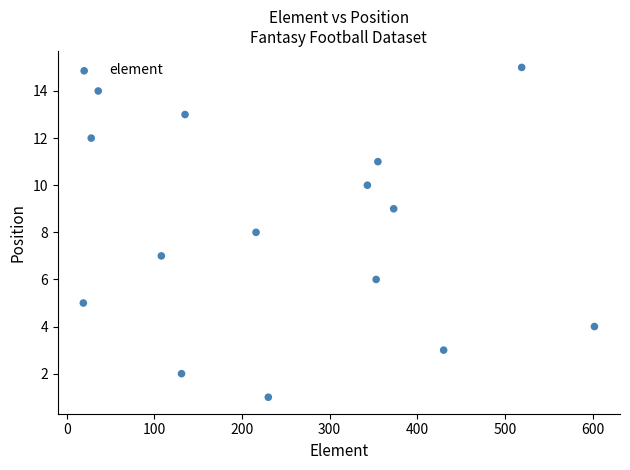

What is the range of X values (max minus min)?

583